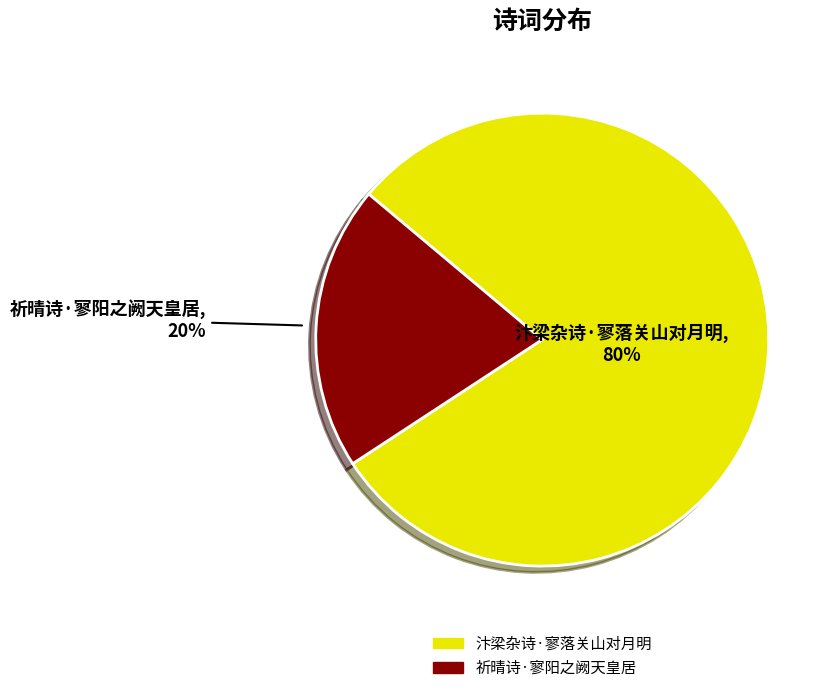

Rank the categories by value from highest to lowest.

汴梁杂诗·寥落关山对月明, 祈晴诗·寥阳之阙天皇居